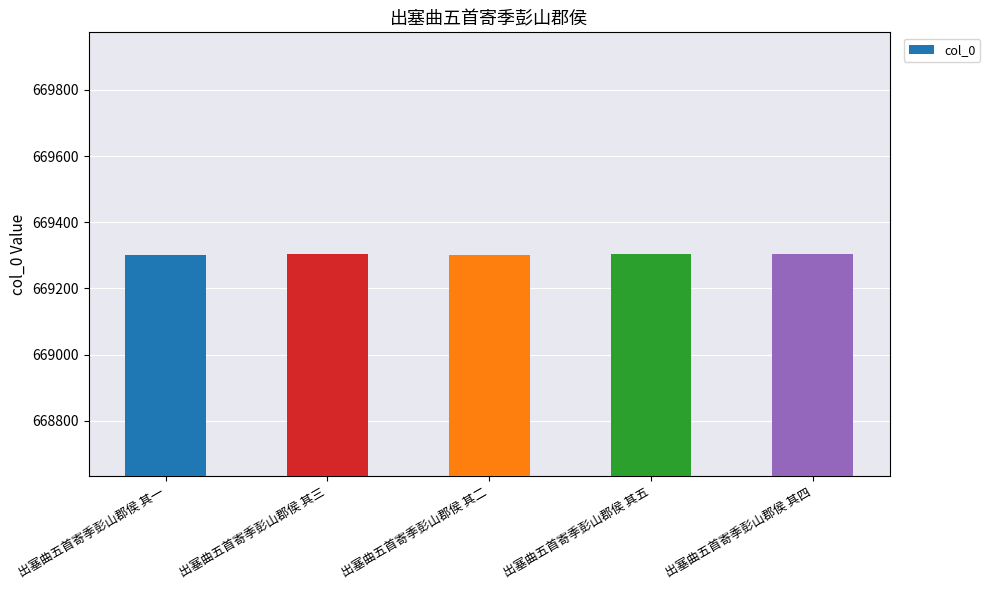

What value does the data have at 出塞曲五首寄季彭山郡侯 其二?

669302